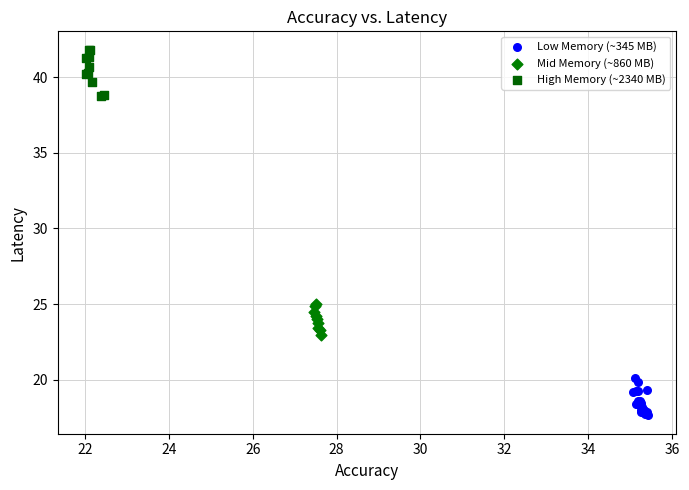

Which series reaches the minimum Y coordinate?

Low Memory (~345 MB)